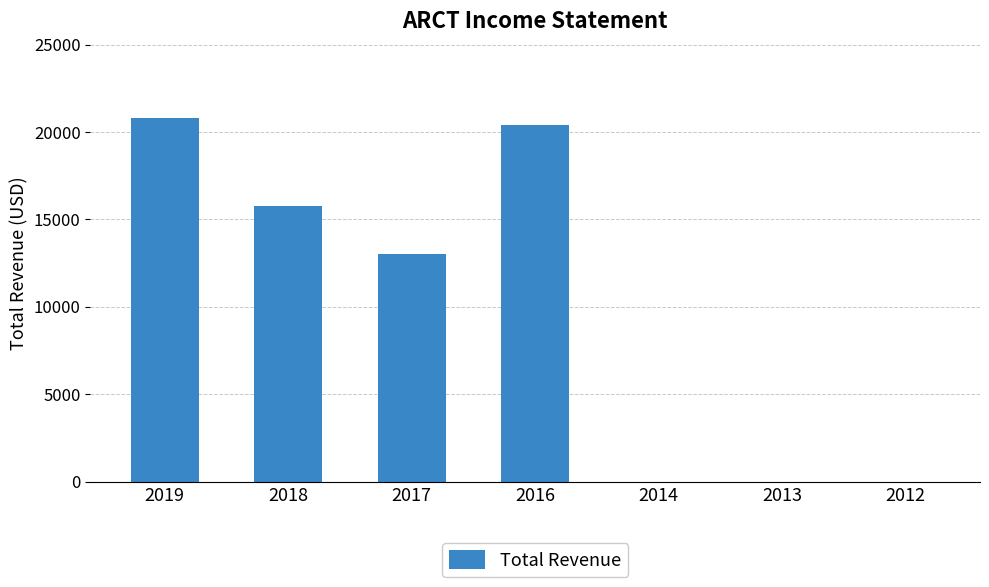

Count the number of data series in this chart.

1